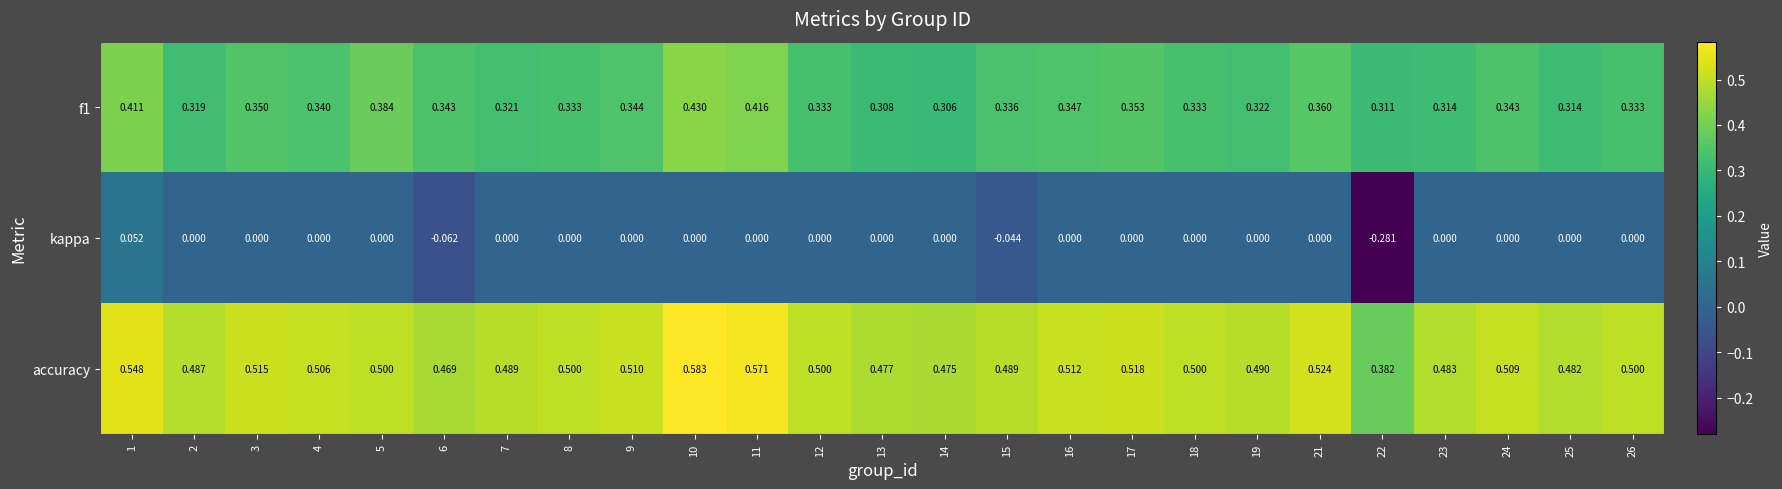

Is the value of accuracy at 8 greater than the value of f1 at 14?

Yes